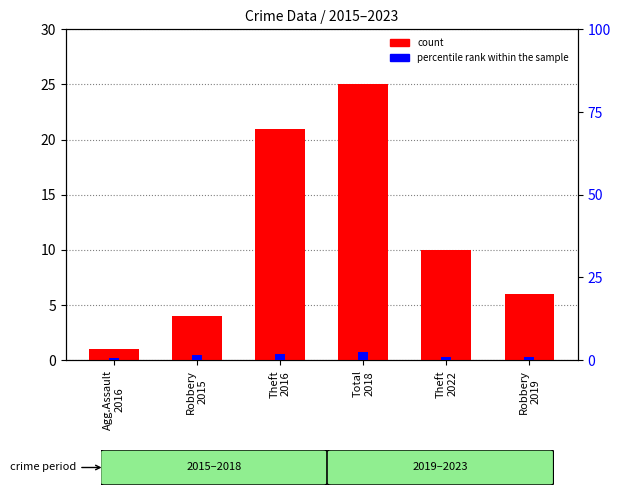

How many categories are shown in the chart?

6